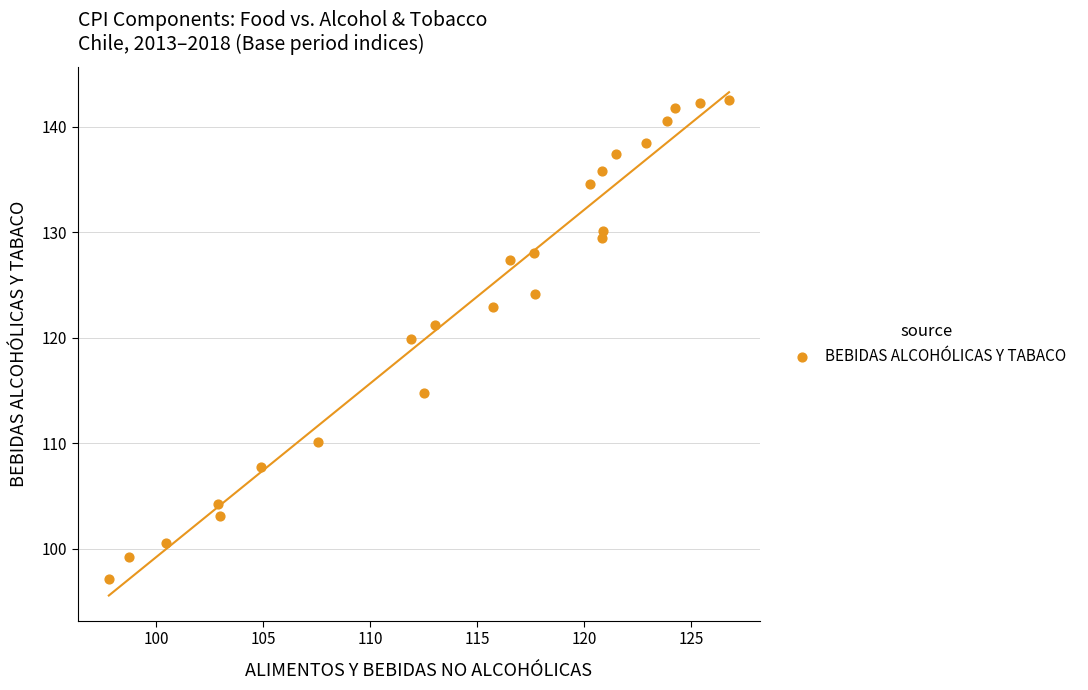

What is the range of X values (max minus min)?

29.0